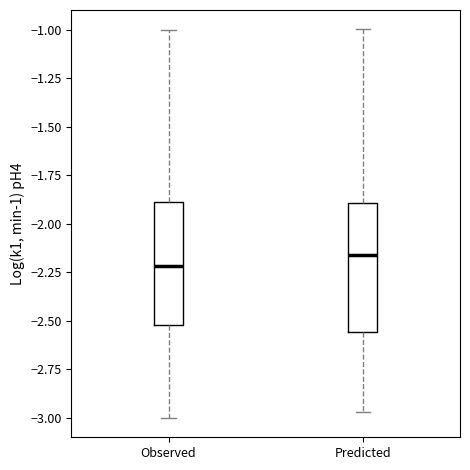

Where does the median line of the box for Predicted sit on the y-axis? The values are not printed on the chart, so give them approximately, as read against the axis.

-2.15